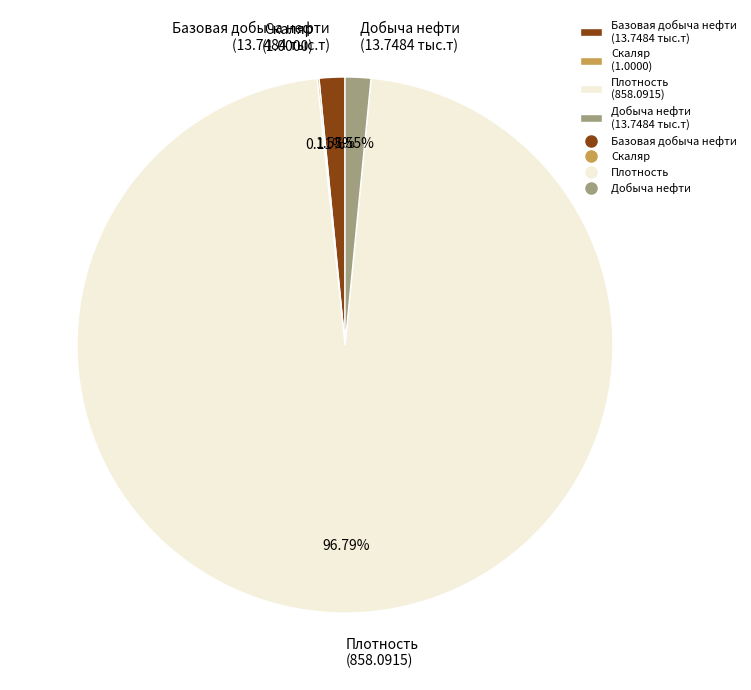

What percentage is the Базовая добыча нефти slice, to the nearest percent?

2%